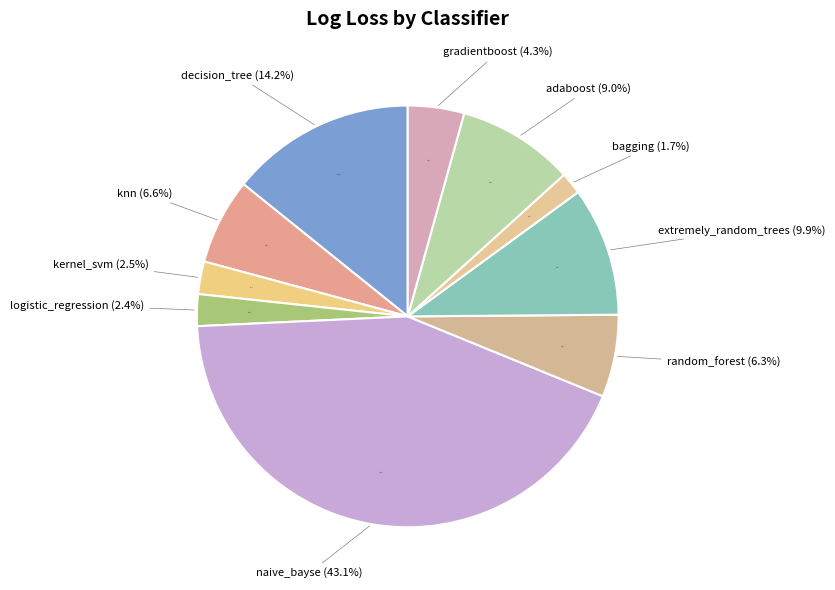

How many segments does this pie chart have?

10